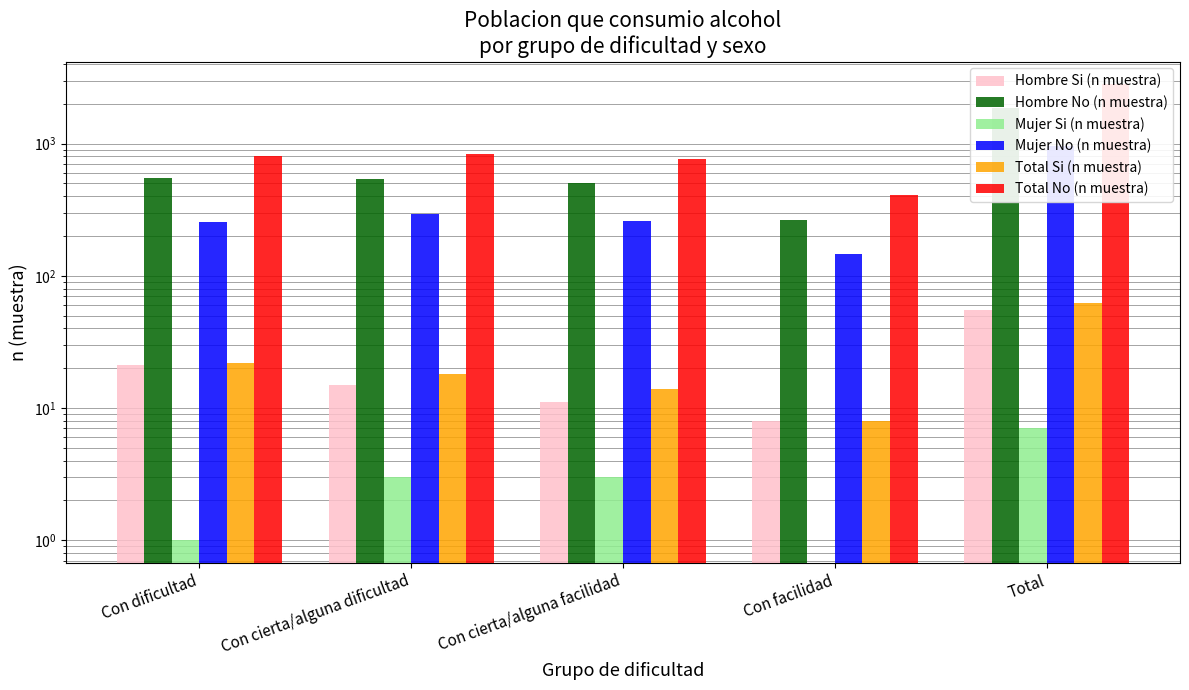

What are all the series names shown in the legend?

Hombre Si (n muestra), Hombre No (n muestra), Mujer Si (n muestra), Mujer No (n muestra), Total Si (n muestra), Total No (n muestra)